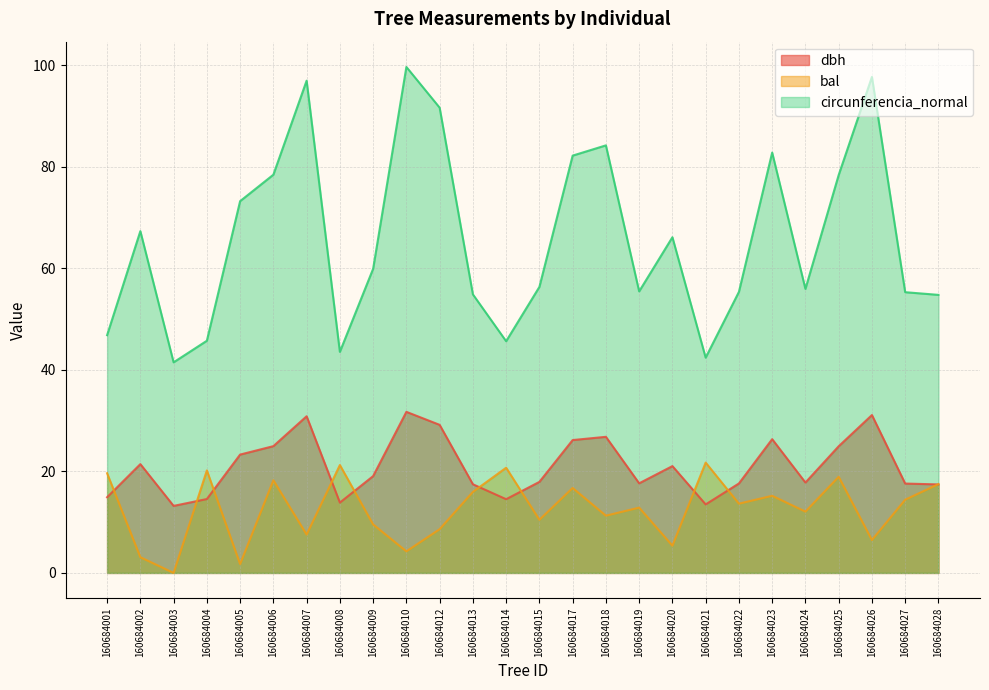

What is the value of the circunferencia_normal point at the 1st from the left?

46.9